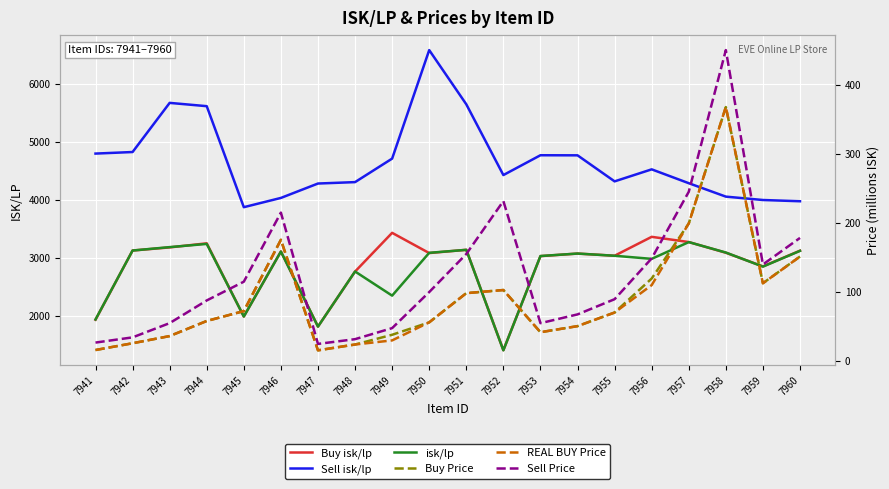

Reading left to right, what are all the values shown in this chart?

Buy isk/lp: 1930.5	3126.4	3180.3	3250.9	1985.9	3110.6	1812.1	2763.1	3432.1	3082.6	3138.8	1404.4	3029.6	3073.8	3036.7	3363.0	3273.1	3088.3	2852.3	3123.8
Sell isk/lp: 4801.4	4828.4	5677.4	5620.5	3875.3	4035.3	4284.1	4308.4	4714.8	6589.3	5653.0	4430.3	4772.7	4771.3	4321.3	4529.0	4289.8	4057.7	3999.4	3977.8
isk/lp: 1934.8	3126.4	3185.4	3240.5	1986.4	3108.2	1812.1	2764.4	2346.9	3086.9	3138.4	1402.0	3031.4	3074.3	3036.0	2982.5	3272.0	3091.8	2848.1	3120.6
Buy Price: 16.2	26.0	36.3	58.3	72.5	175.6	15.7	24.2	38.2	56.2	98.4	103.0	41.9	50.7	70.4	119.5	199.2	367.5	112.8	151.4
REAL BUY Price: 16.2	26.0	36.4	58.1	72.5	175.5	15.7	24.2	30.1	56.2	98.4	102.9	41.9	50.7	70.4	110.0	199.2	367.8	112.7	151.3
Sell Price: 26.9	34.5	55.1	87.9	115.0	214.9	25.0	31.9	47.9	100.0	155.0	231.6	55.0	67.7	89.7	148.7	245.0	449.9	139.9	178.3